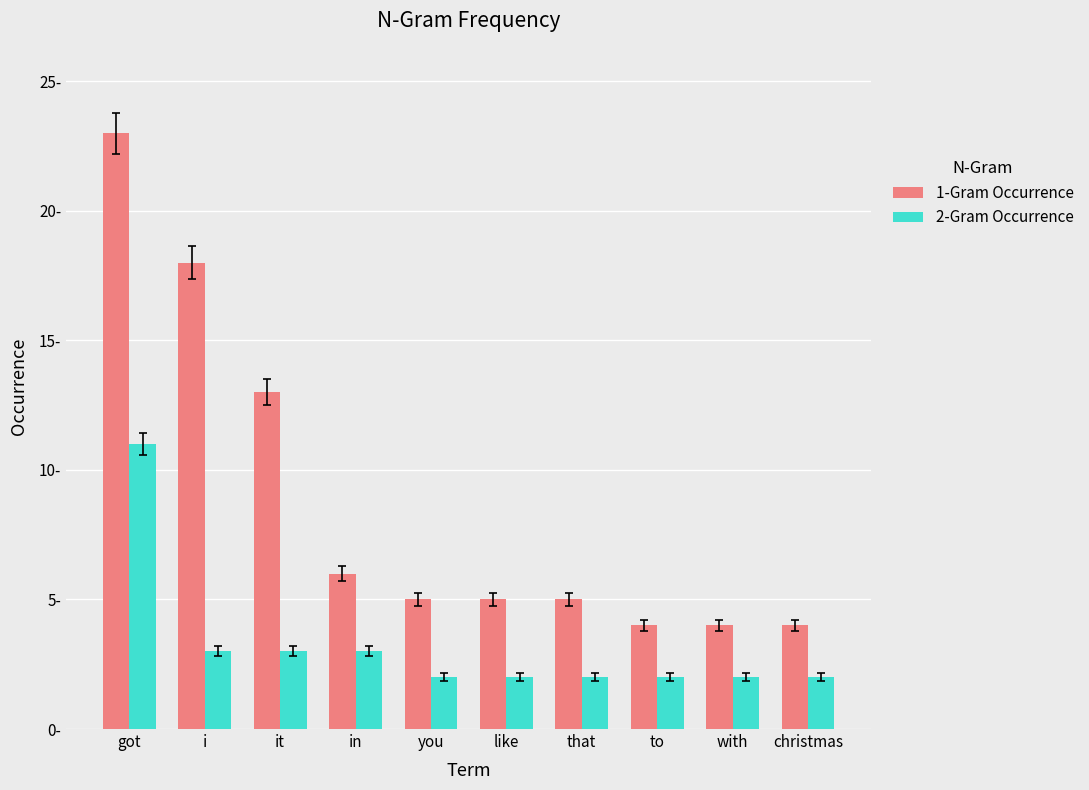

Does the chart contain stacked bars?

No